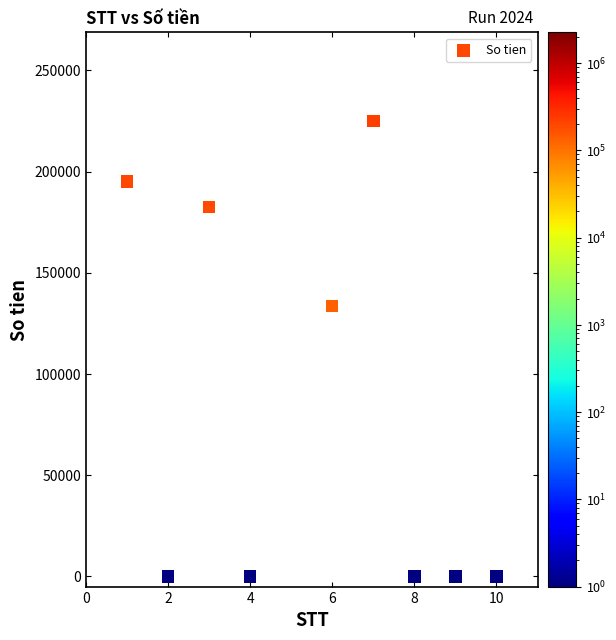

What Y value in the scatter plot is closest to 112500?

133549